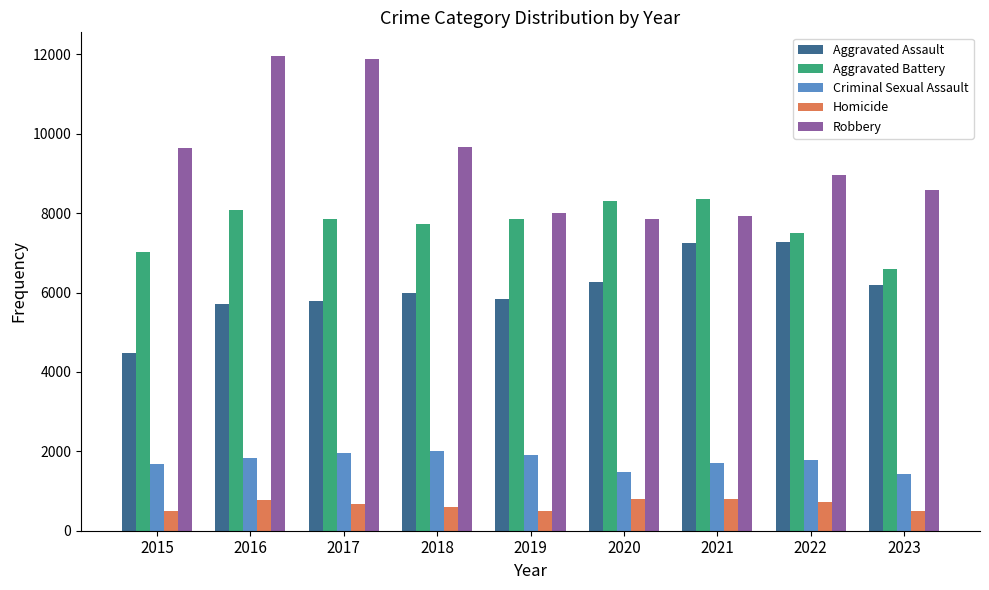

What is the maximum value for Aggravated Battery?

8347